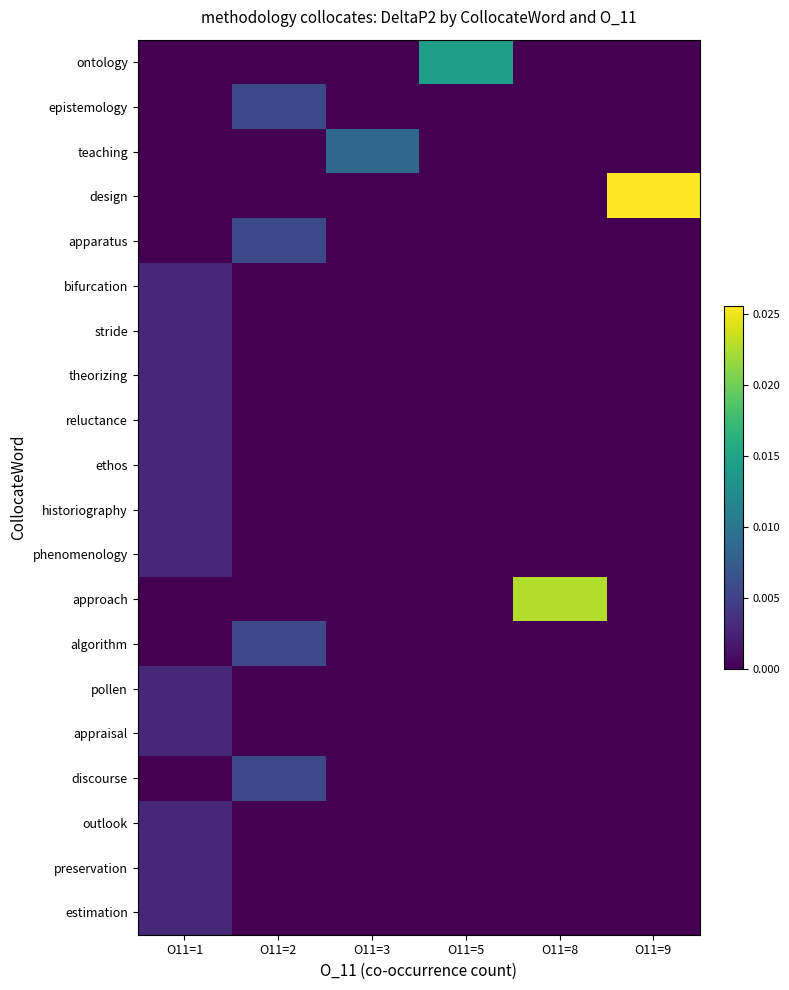

Which series has the widest spread of values?

design